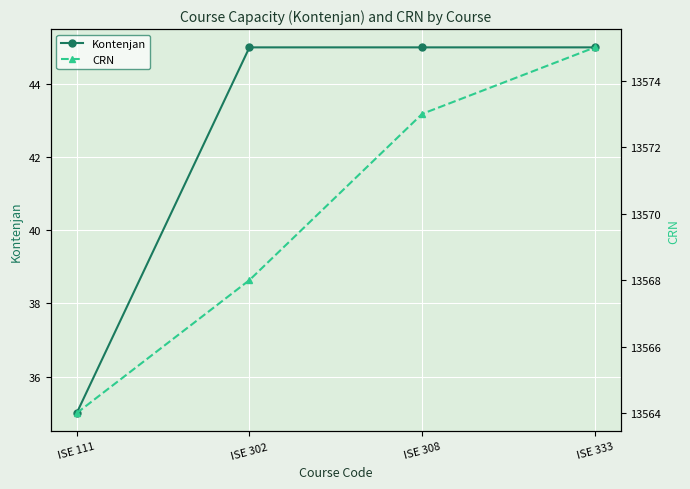

The value of CRN at ISE 111 is 9401. True or false?

False